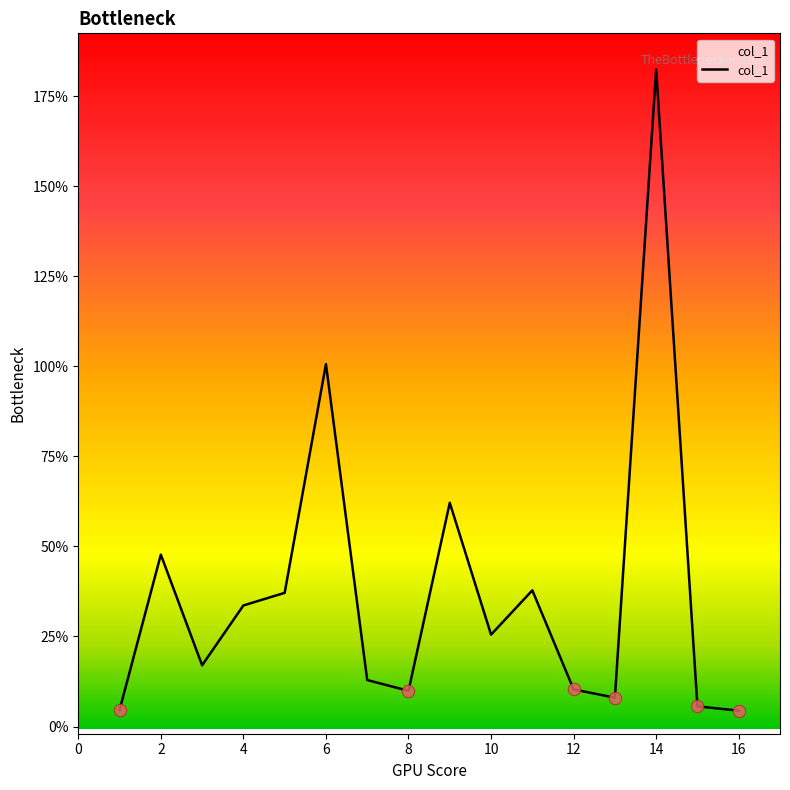

Which has a higher value, 12 or 8?

8